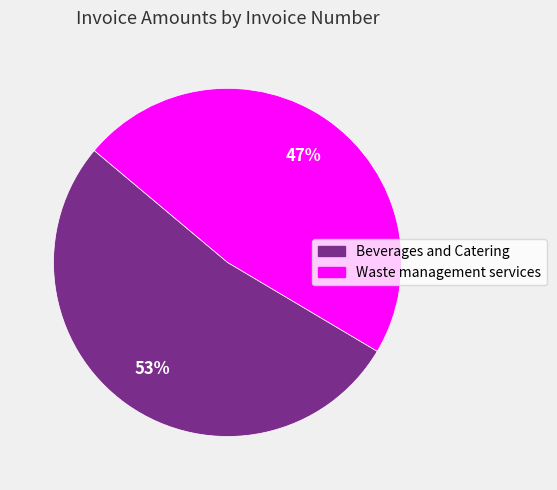

Is there any slice that represents more than half of the pie?

Yes